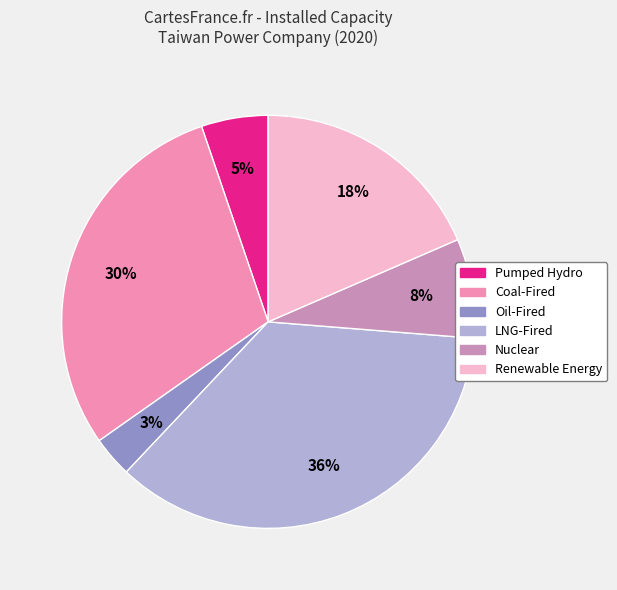

The Nuclear slice represents 2% of the pie. True or false?

False